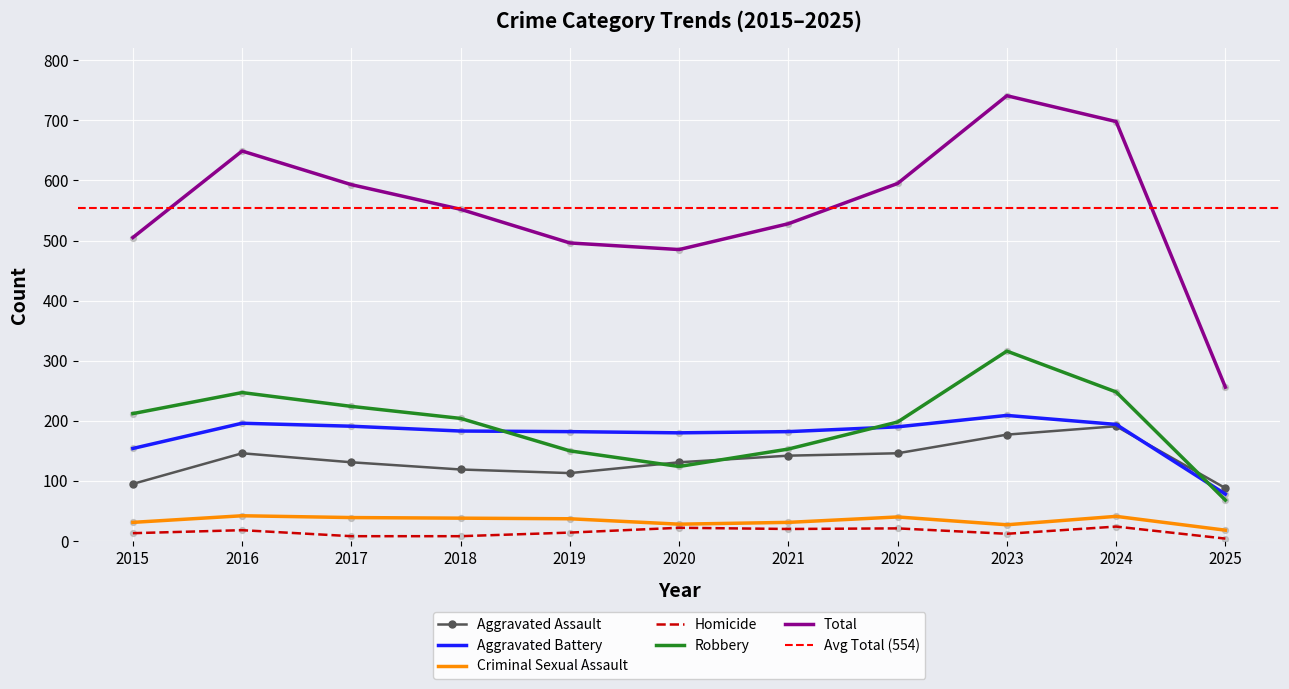

Which series reaches the maximum Y coordinate?

Total